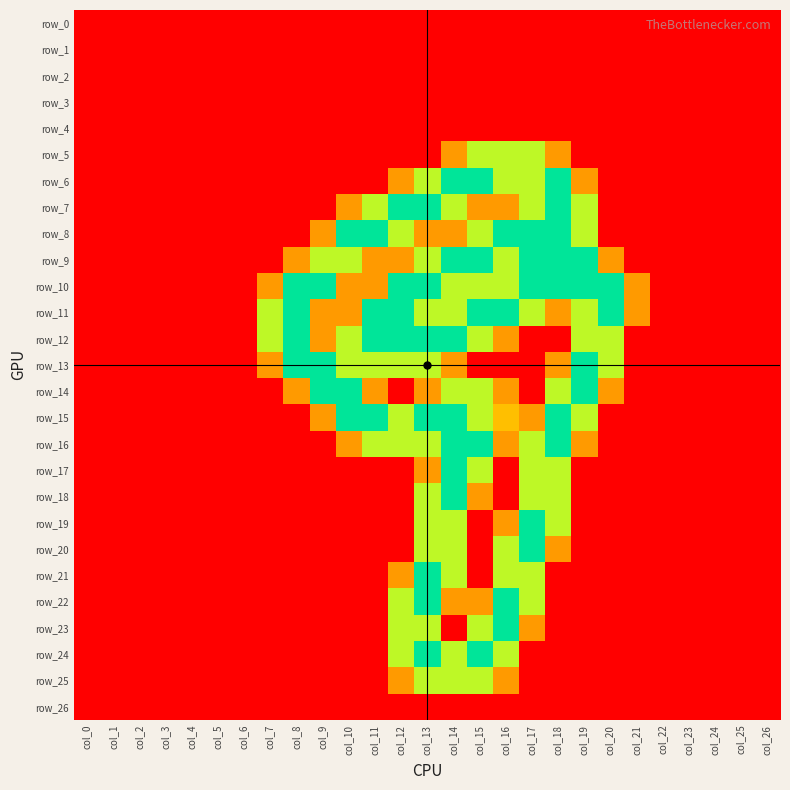

The row_25 series shows -0.8 at col_25. True or false?

False